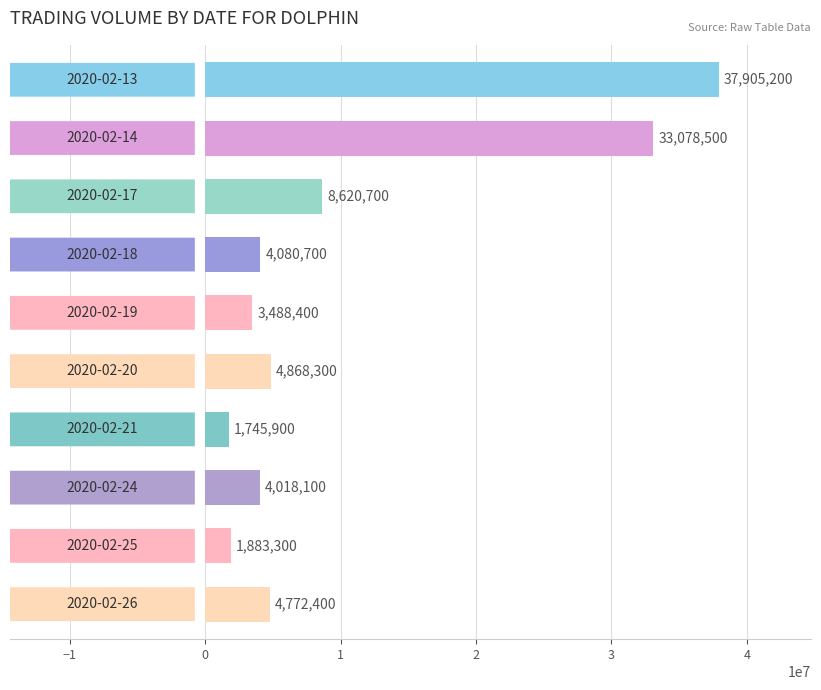

Count the number of data series in this chart.

1